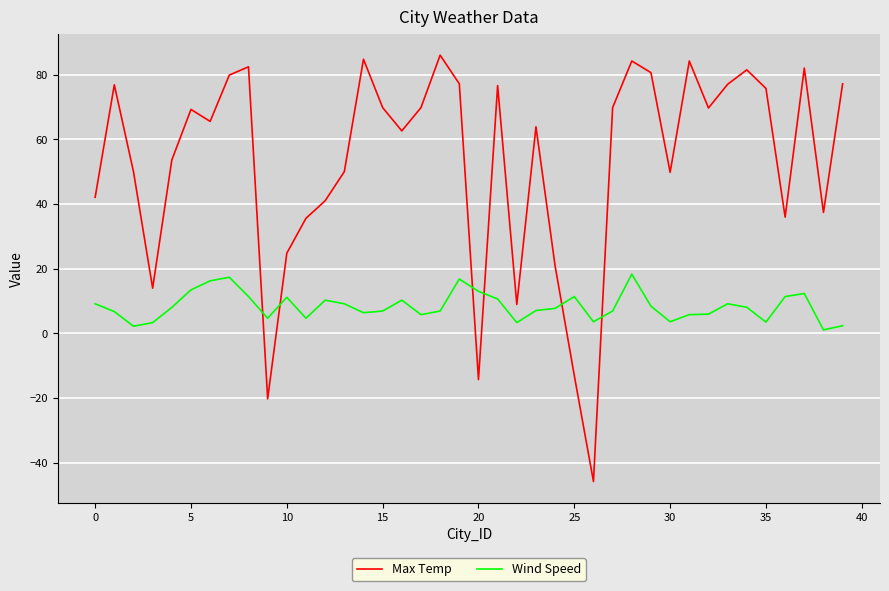

Which series has the largest total across all categories?

Max Temp